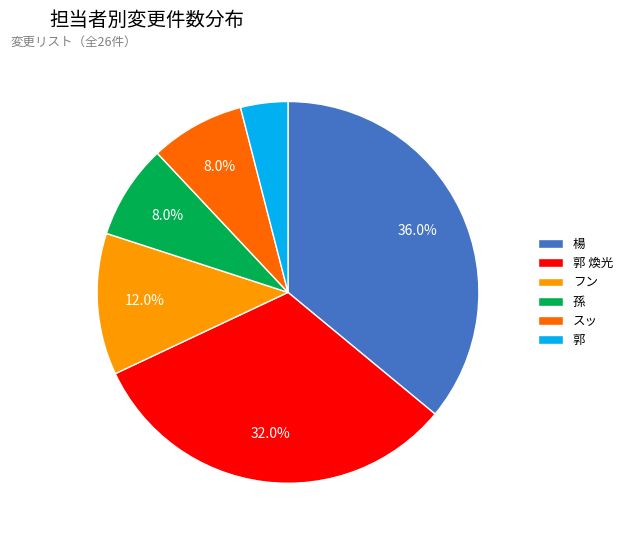

Approximately how many times larger is the value at フン compared to 郭 煥光?

0.4